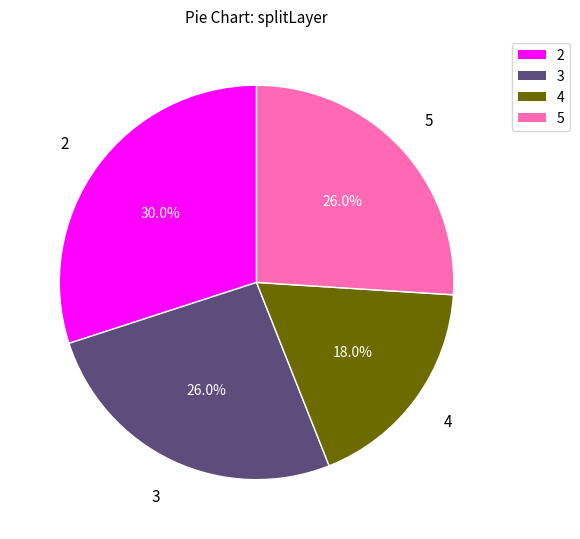

True or false: 2 accounts for 16% of the total.

False